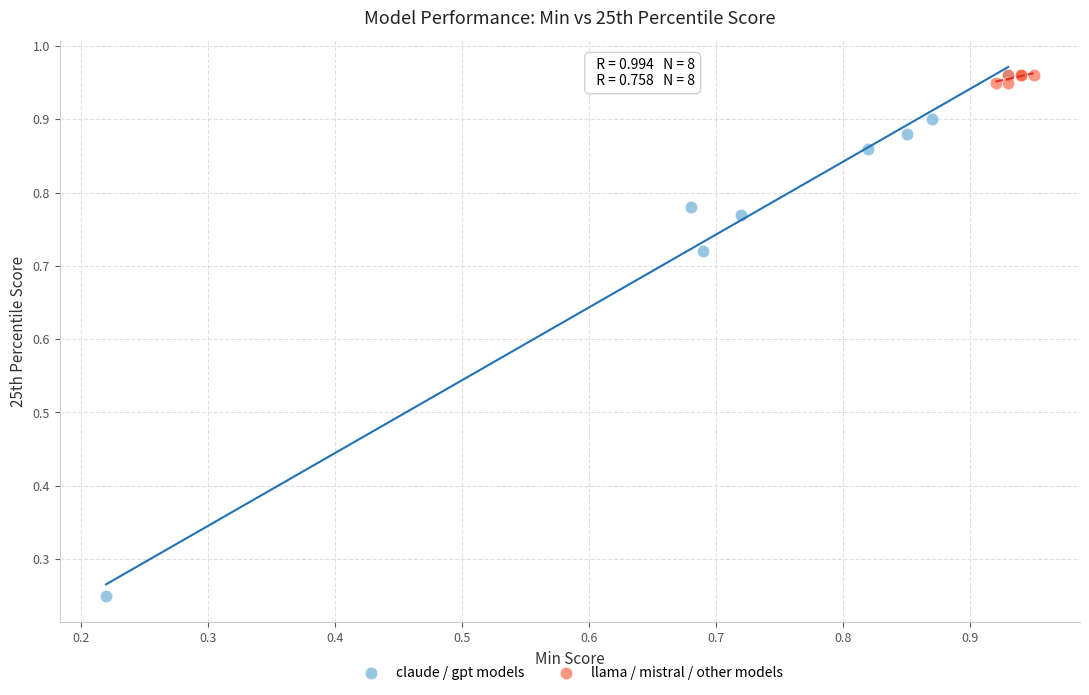

What are all the series names shown in the legend?

claude / gpt models, llama / mistral / other models